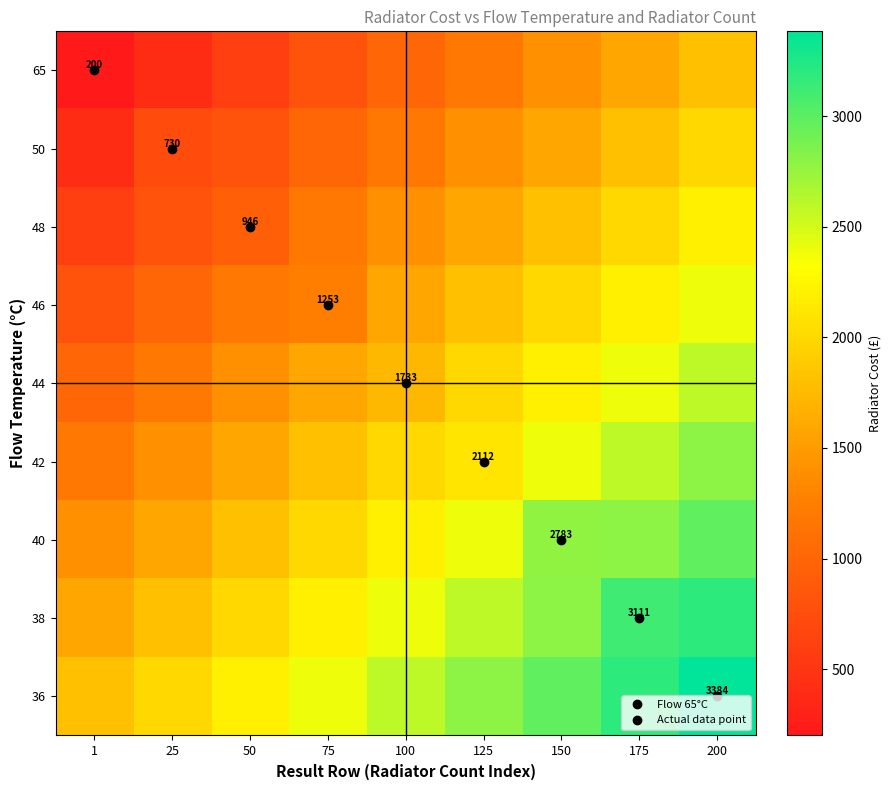

True or false: 46 has a value of 503.9 at 1.

False